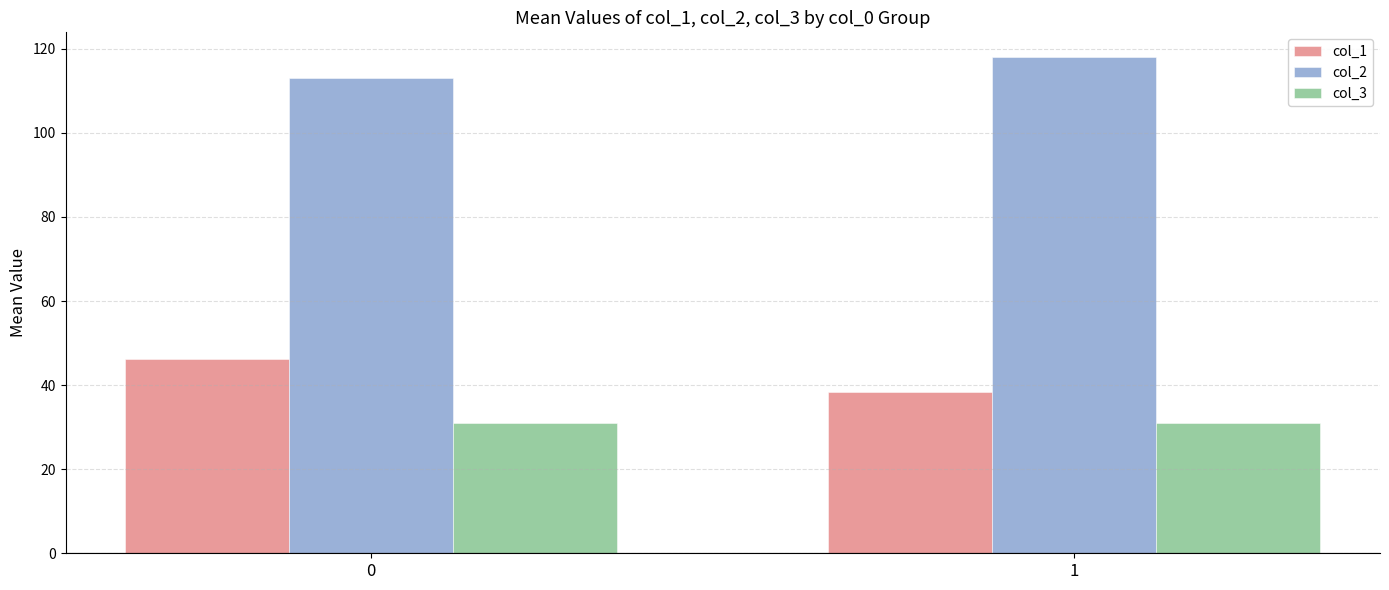

What is the value of the col_1 bar at the 1st from the left?

46.1